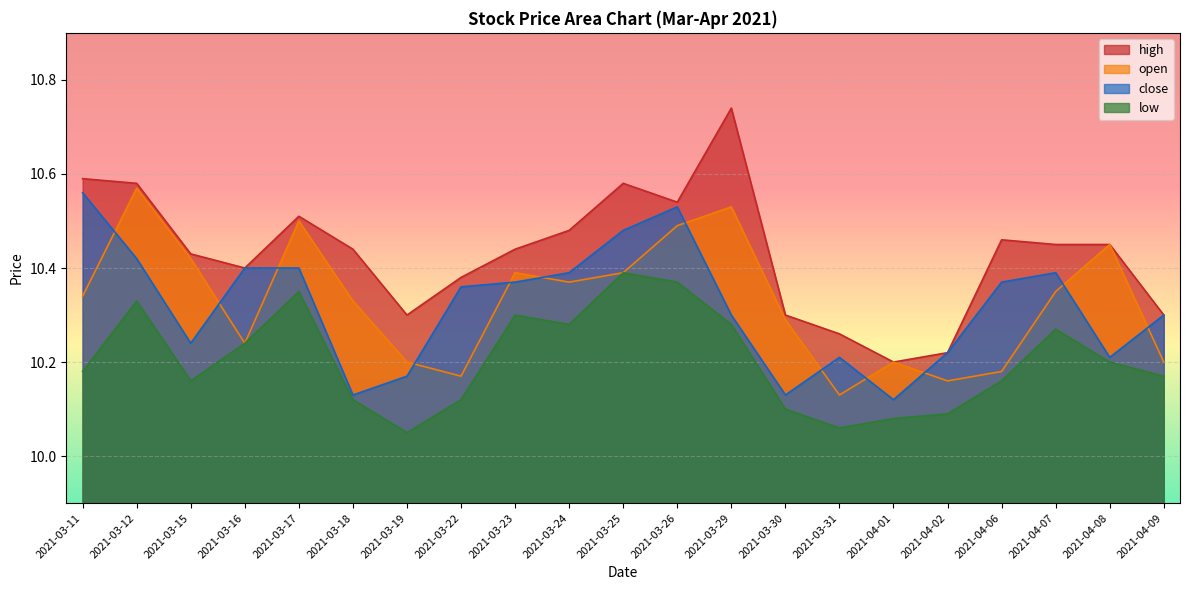

What is the sum of the low values at 2021-04-01 and 2021-03-22?

20.2